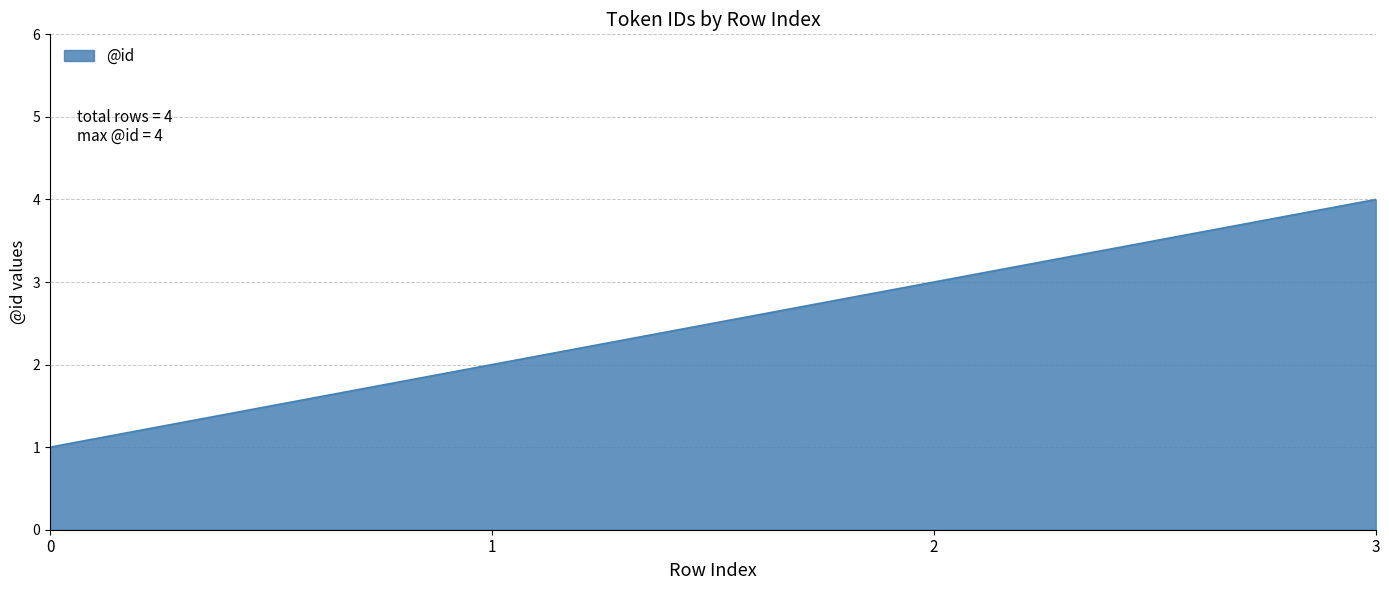

How many values are below 3?

2